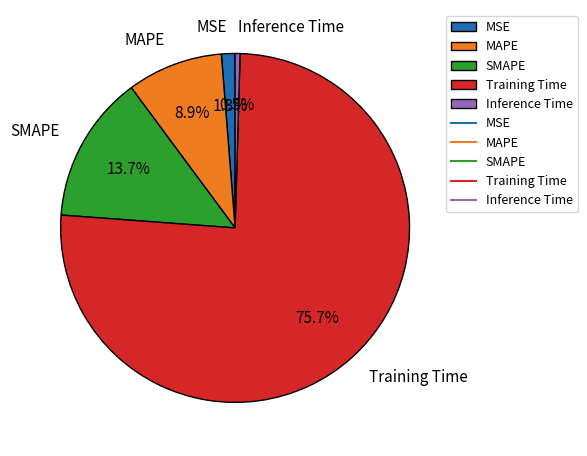

How much of the chart is everything except SMAPE?

86.3%